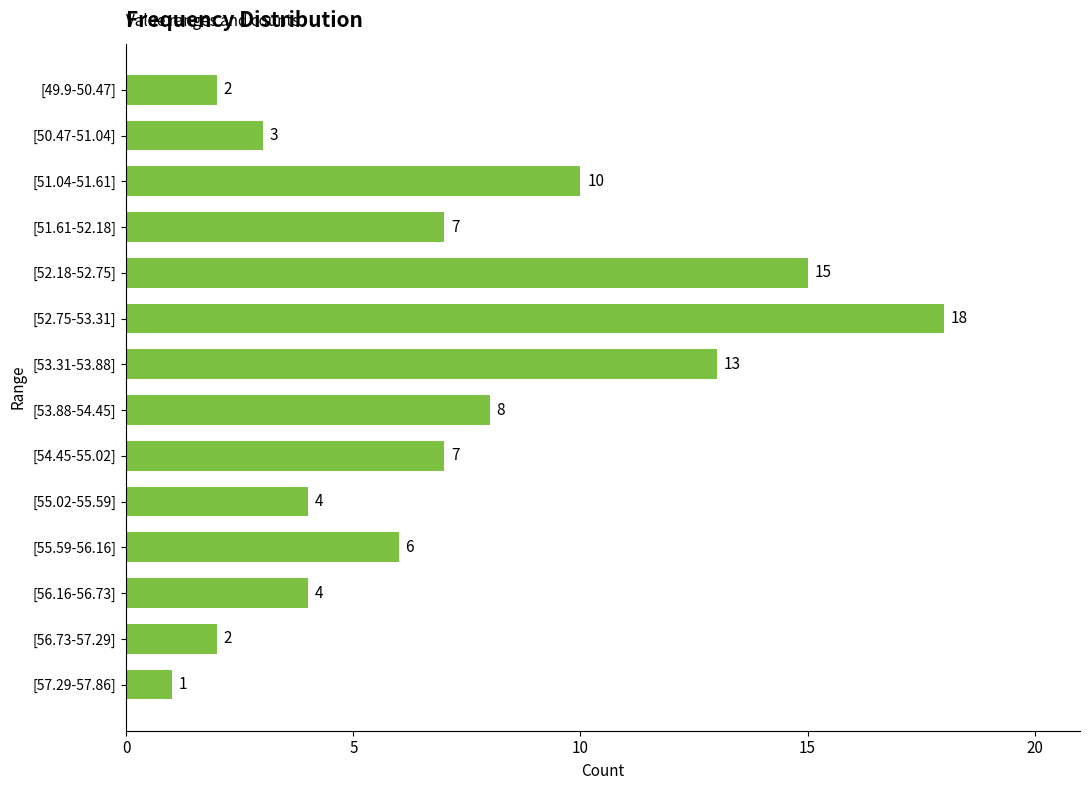

Does the chart contain stacked bars?

No